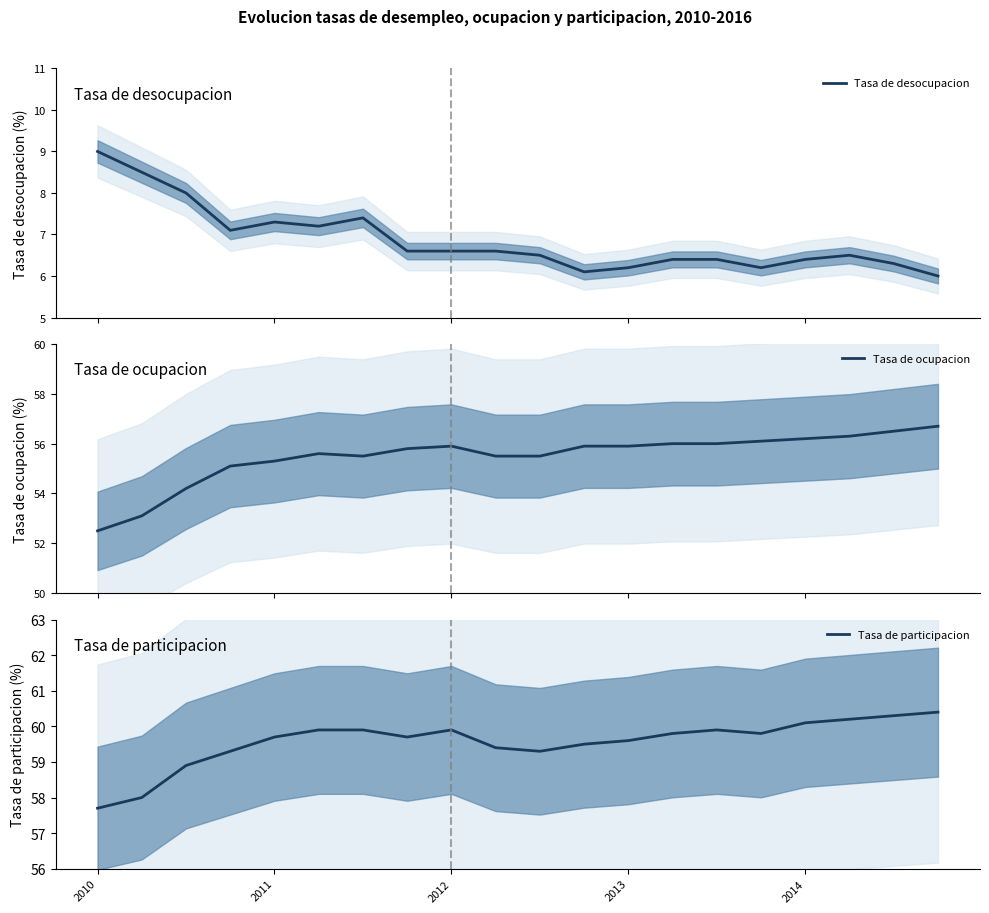

Is this an area chart (filled region under the line)?

No